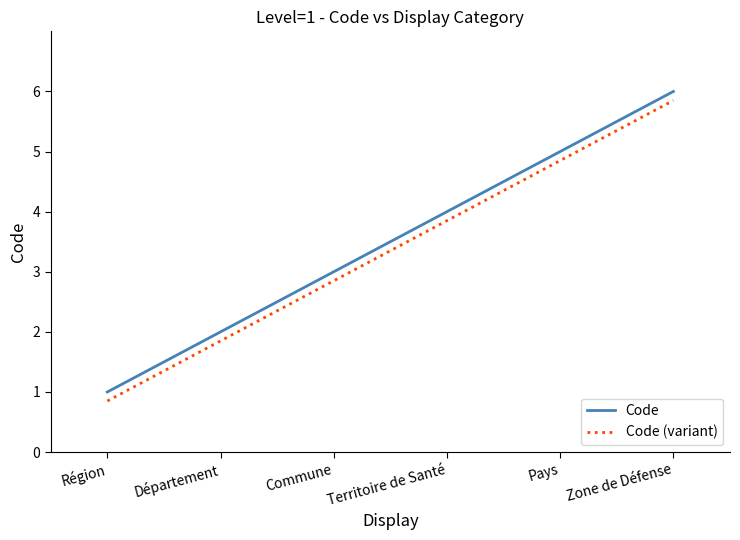

Count the Code values in the range 2 to 5.

4